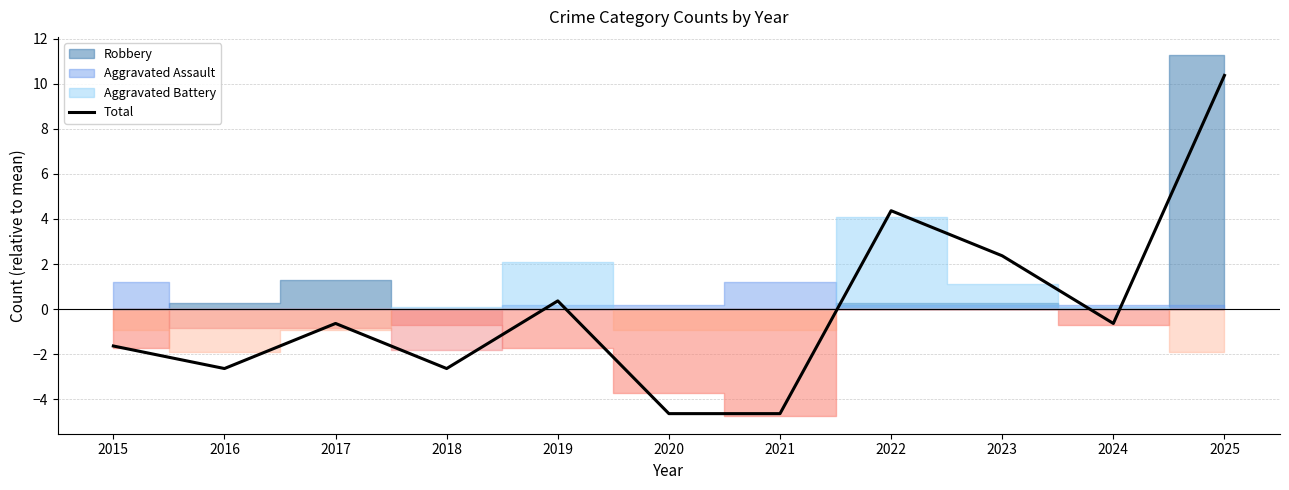

Rank the categories by value from highest to lowest.

2025, 2022, 2023, 2019, 2017, 2024, 2015, 2016, 2018, 2020, 2021